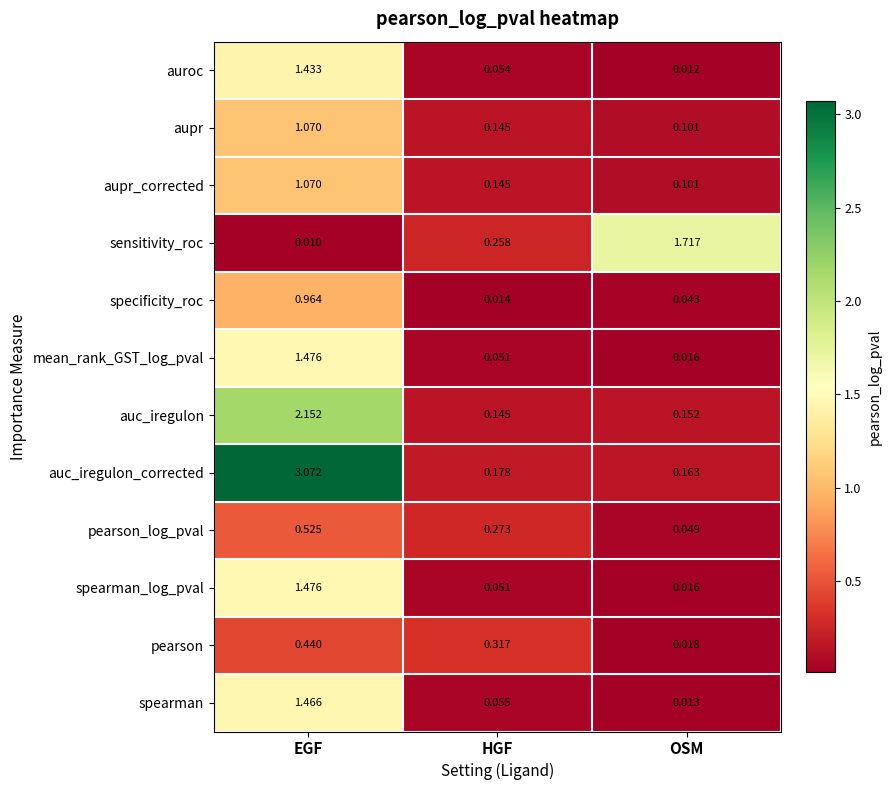

Rank the categories by aupr_corrected value from lowest to highest.

OSM, HGF, EGF